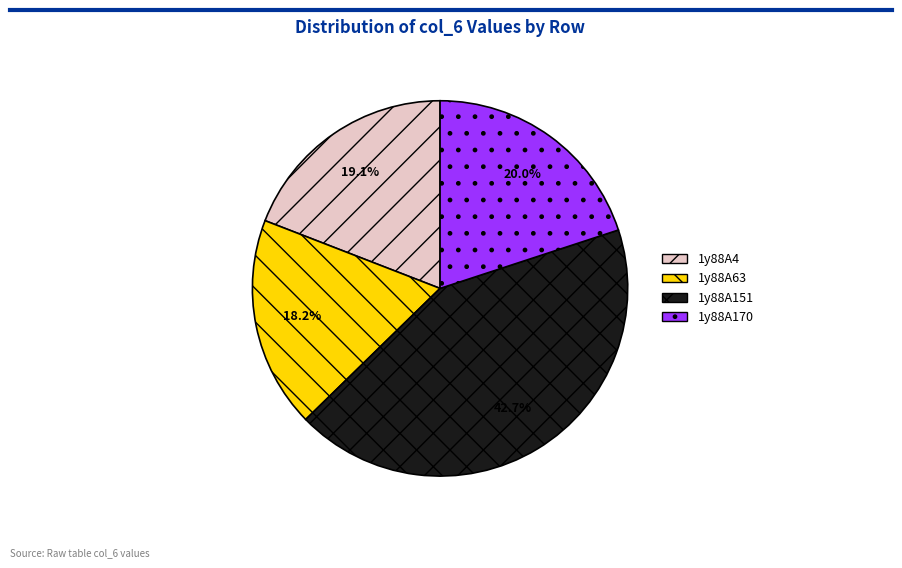

What is the smallest slice in the pie chart?

1y88A63